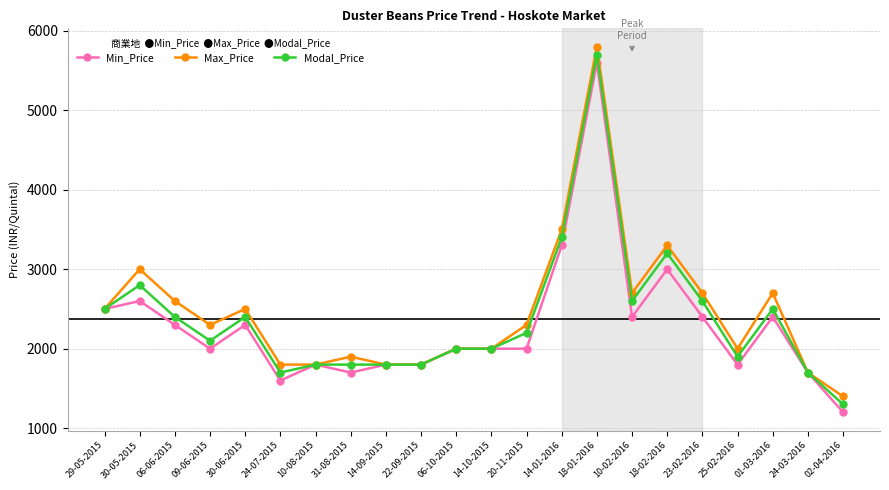

What is the difference between the Modal_Price values at 18-02-2016 and 10-02-2016?

600